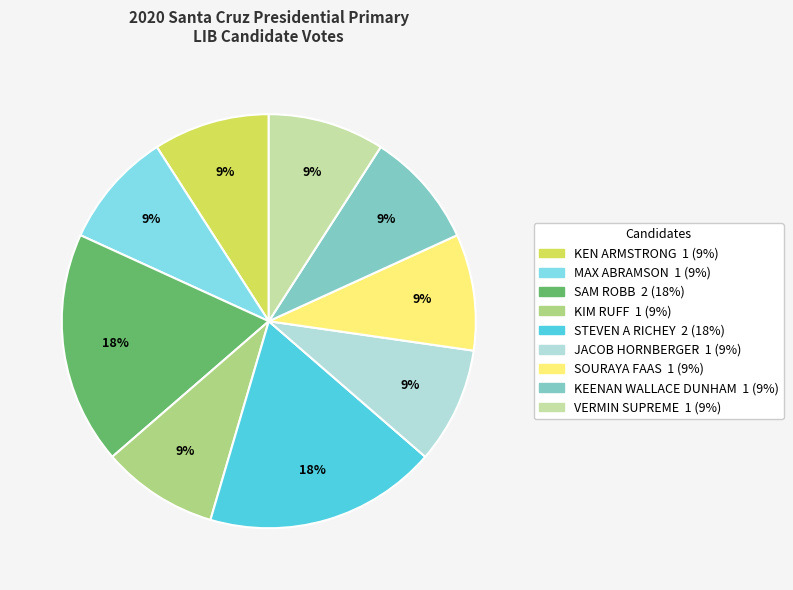

How many segments does this pie chart have?

9